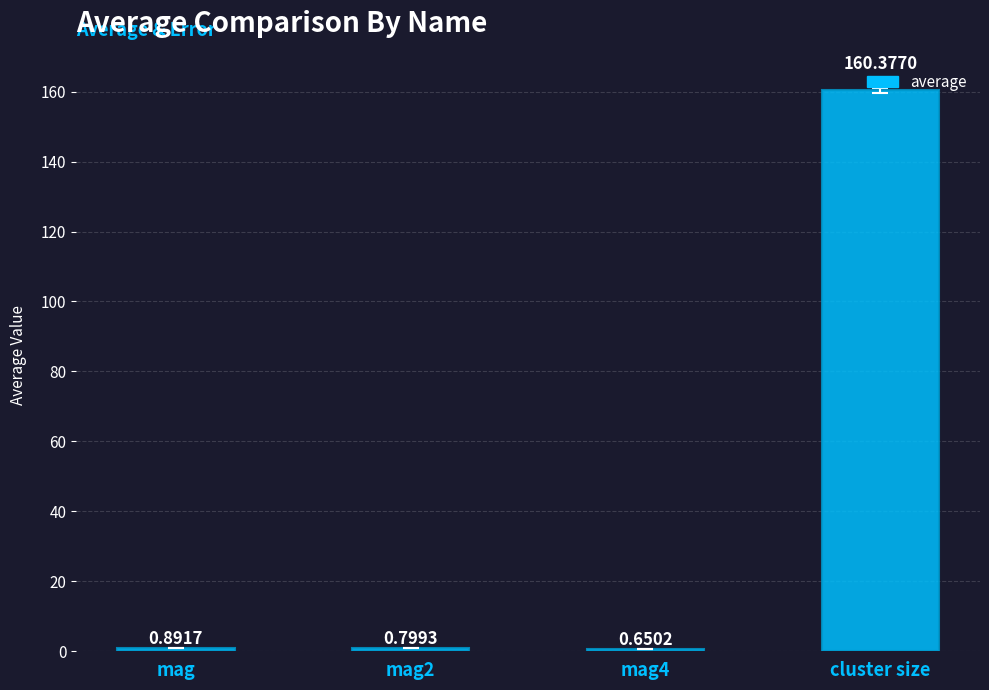

What is the difference between the maximum and minimum values?

159.7